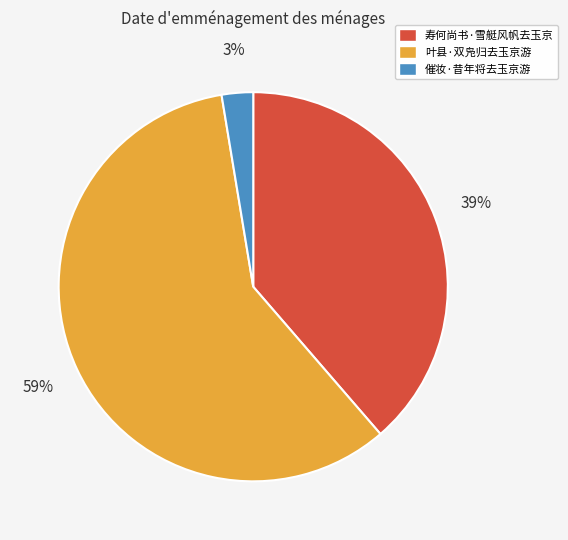

Between 催妆·昔年将去玉京游 and 叶县·双凫归去玉京游, which is larger?

叶县·双凫归去玉京游